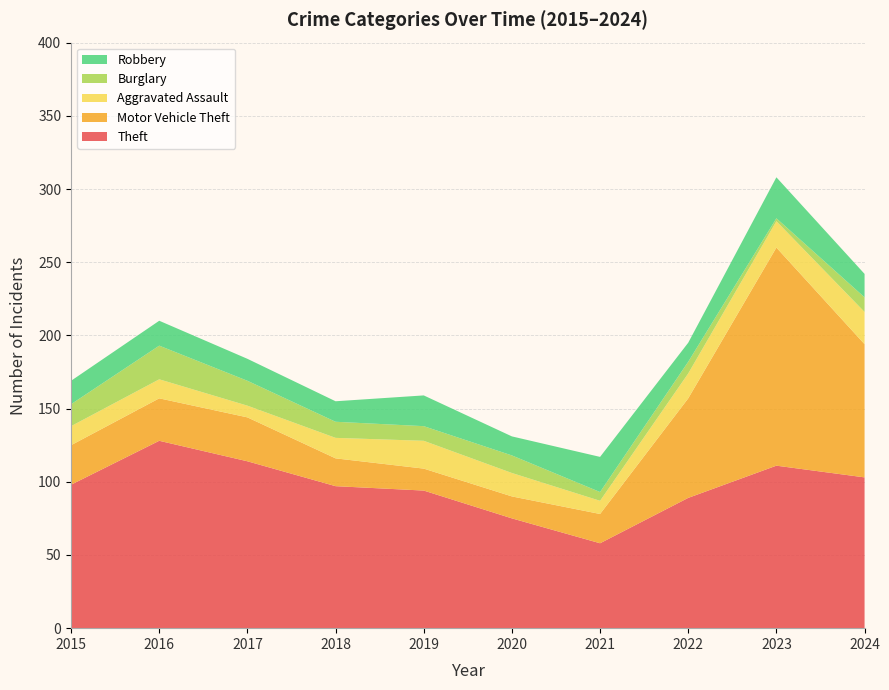

Reading left to right, what are all the values shown in this chart?

Theft: 98	128	114	97	94	75	58	89	111	103
Motor Vehicle Theft: 27	29	30	19	15	15	20	68	149	91
Aggravated Assault: 13	13	8	14	19	16	9	17	18	22
Burglary: 15	23	17	11	10	12	6	8	2	10
Robbery: 16	17	15	14	21	13	24	13	28	16